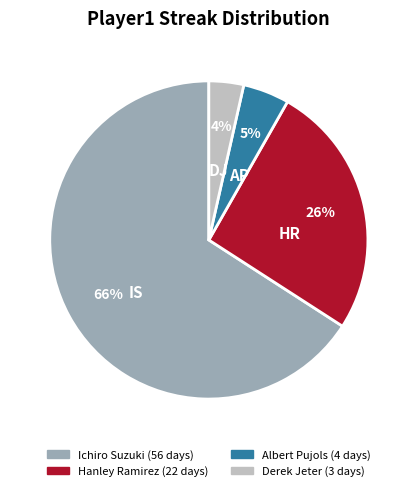

Is there any slice that represents more than half of the pie?

Yes